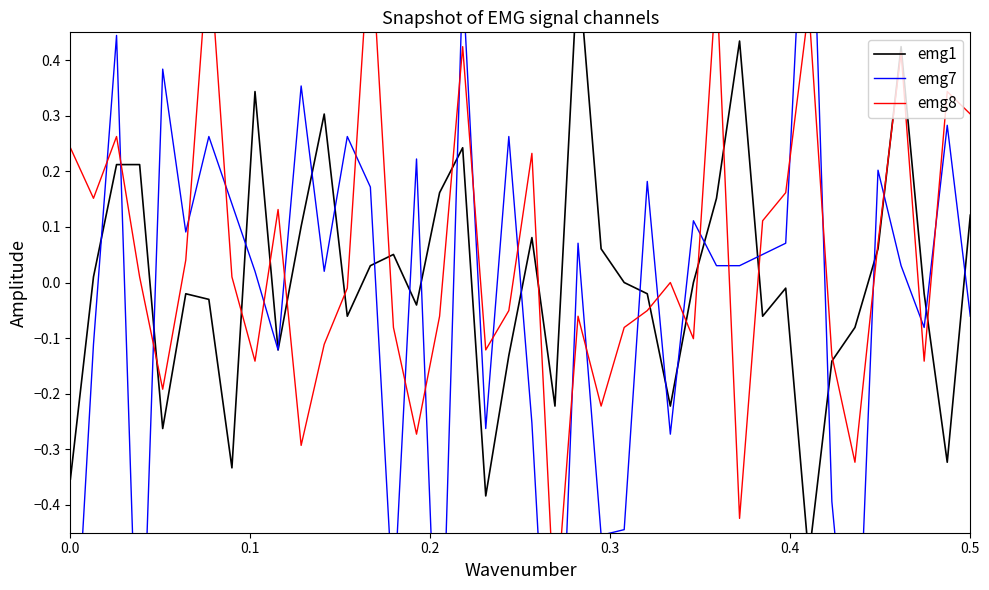

How many intersections are there between emg1 and emg8?

18